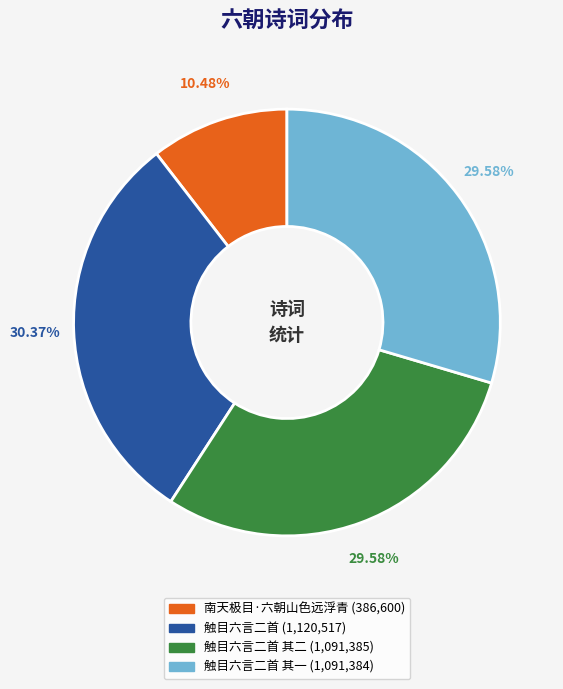

Is there a majority slice in this chart?

No